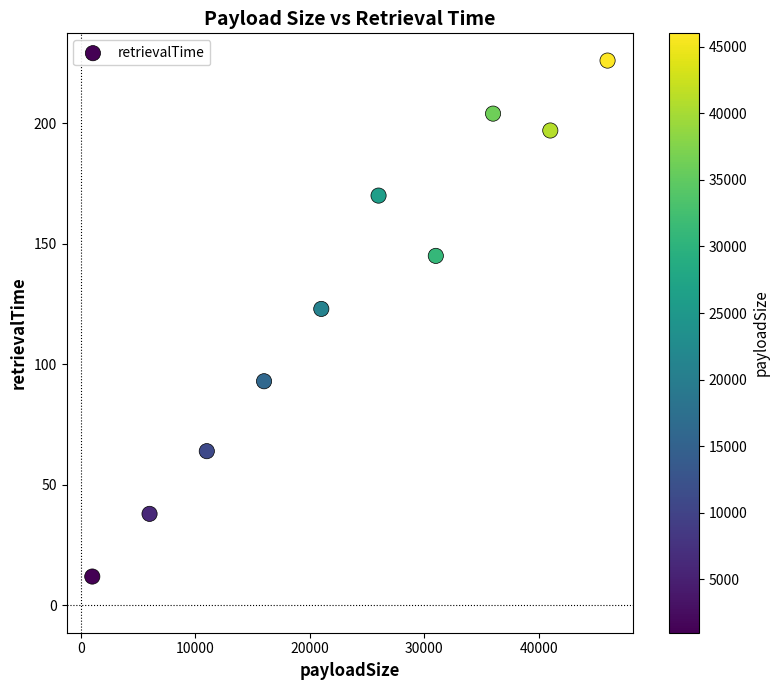

What Y value in the scatter plot is closest to 119?

123